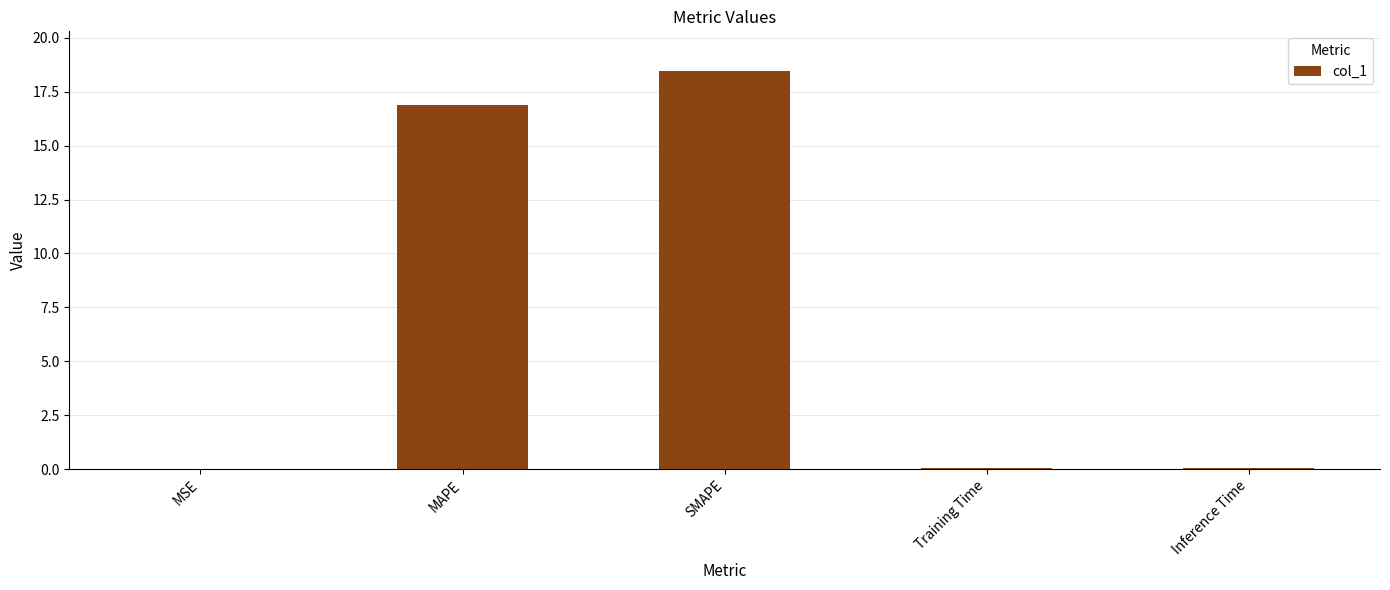

Which has a higher value, SMAPE or MAPE?

SMAPE